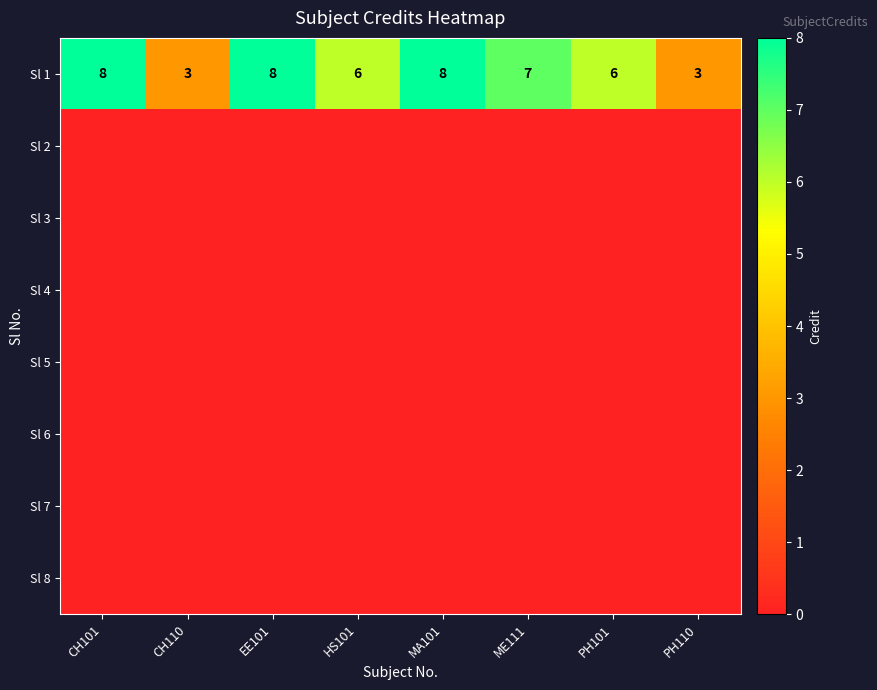

What is the highest value of the Sl 1 series?

8